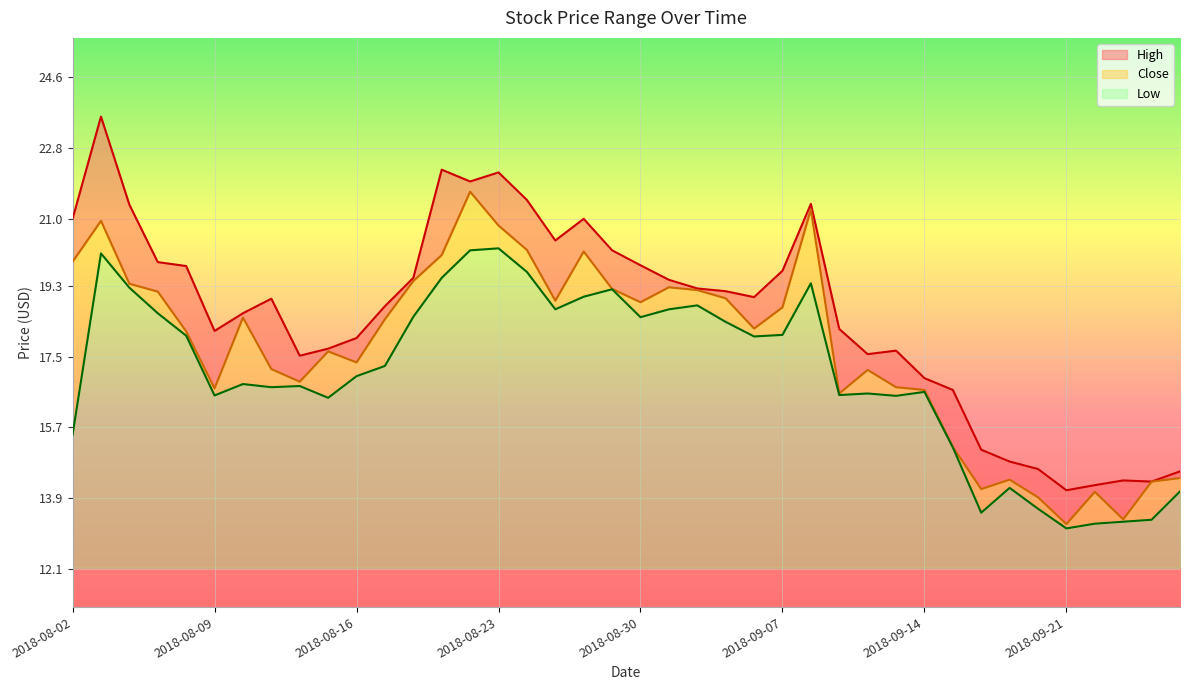

What is the average value of the Close series?

17.7